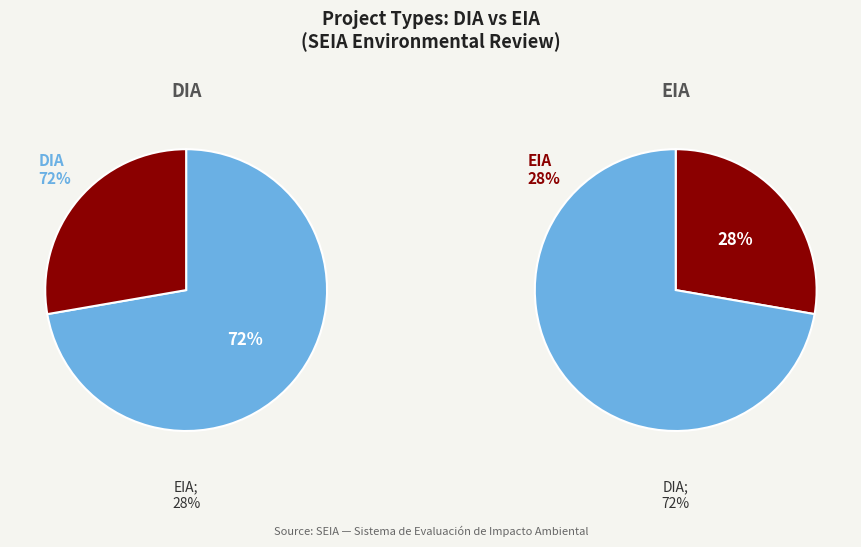

Combined, do EIA and DIA account for over 50%?

Yes